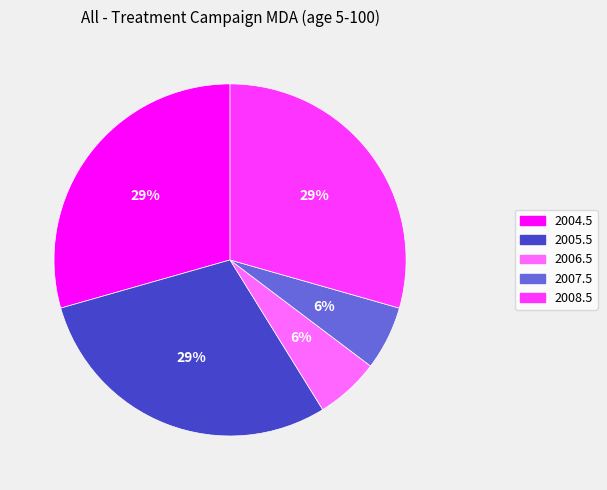

To the nearest percent, what percentage of the pie is 2008.5?

29%